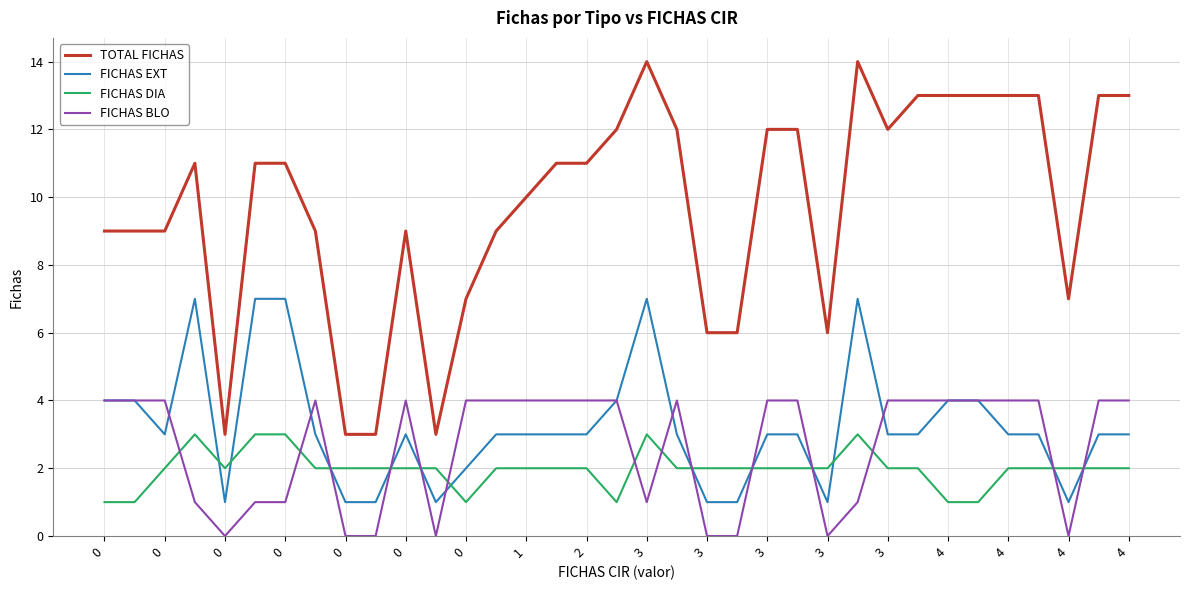

Rank the series by their maximum value, from highest to lowest.

TOTAL FICHAS, FICHAS EXT, FICHAS BLO, FICHAS DIA